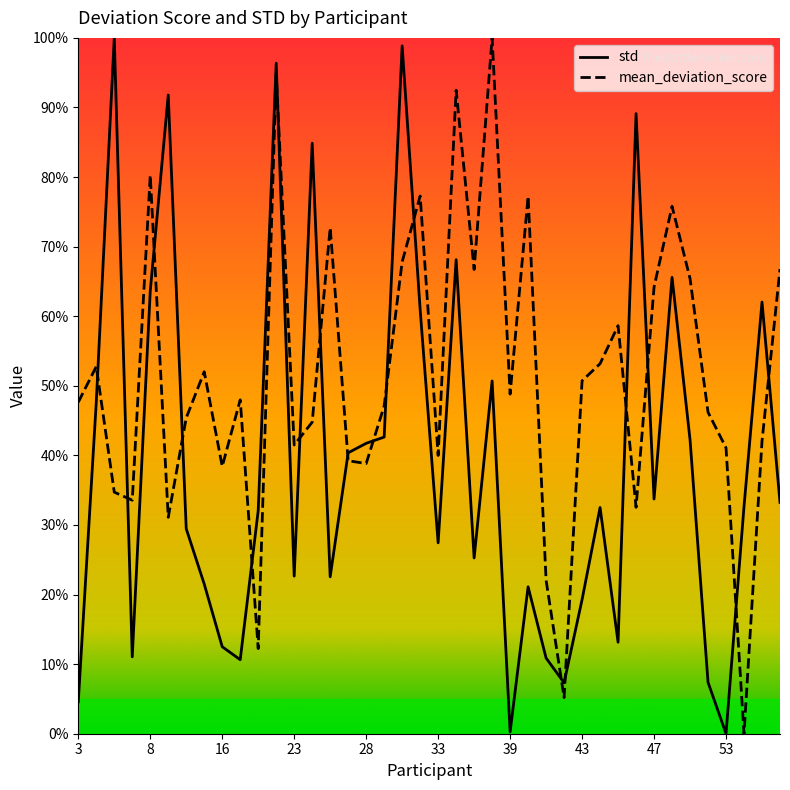

What is the difference between the maximum and minimum values in the std series?

100.0